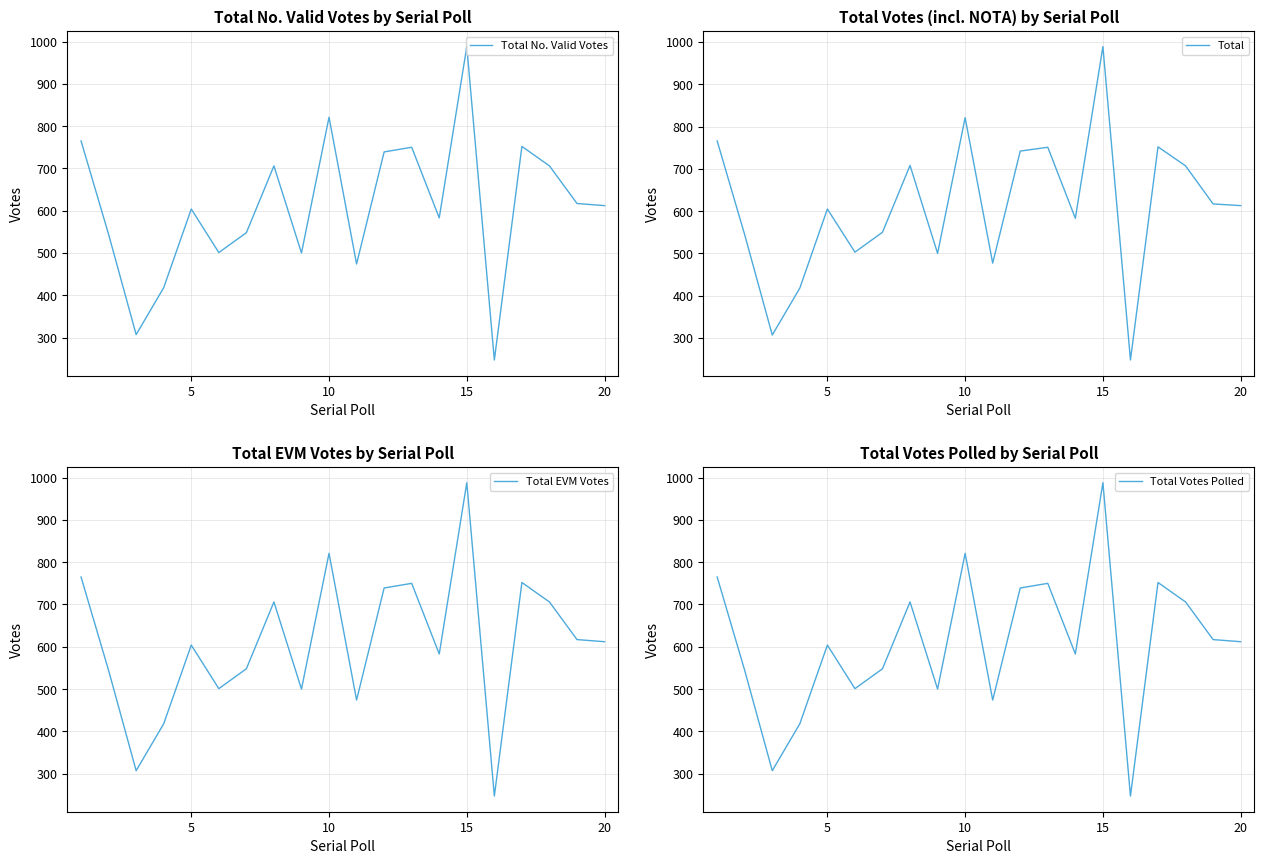

What is the sum of all Total values?

12201